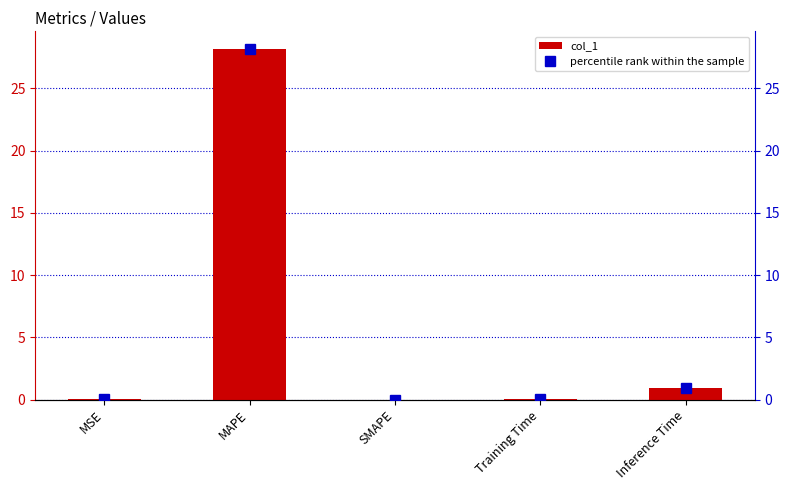

Rank the series by their maximum value, from highest to lowest.

col_1, percentile rank within the sample